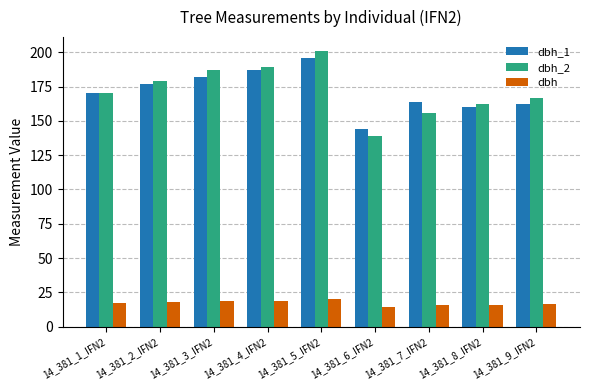

The value of dbh_1 at 14_381_3_IFN2 is 258.2. True or false?

False